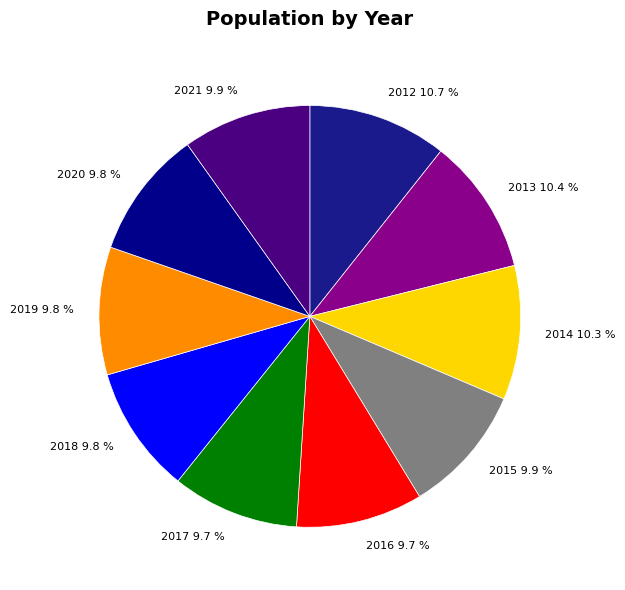

Is it true that 2019 is 10% of the pie?

True